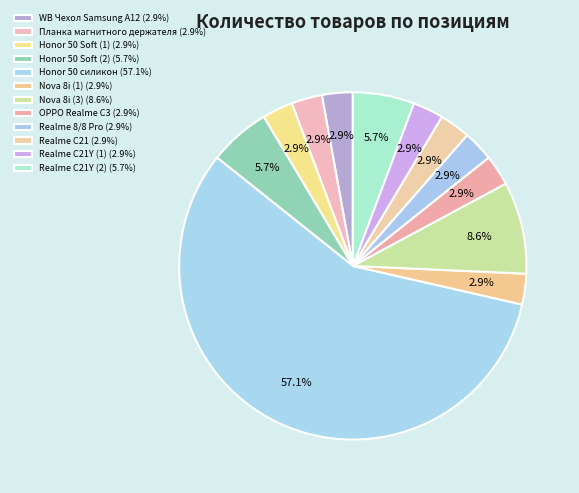

Count the number of slices in the pie.

12